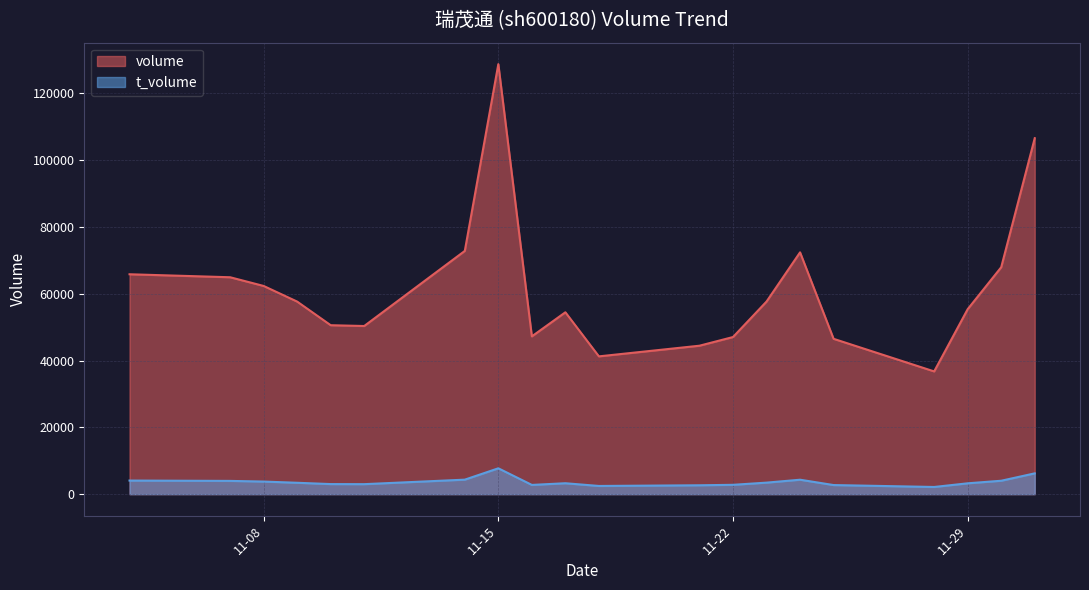

The value of volume at 2022-11-25 is 19516. True or false?

False